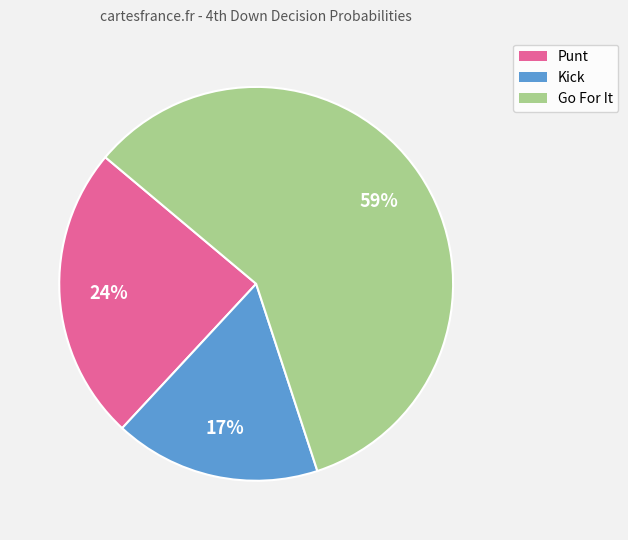

To the nearest percent, what is the average slice percentage?

33%